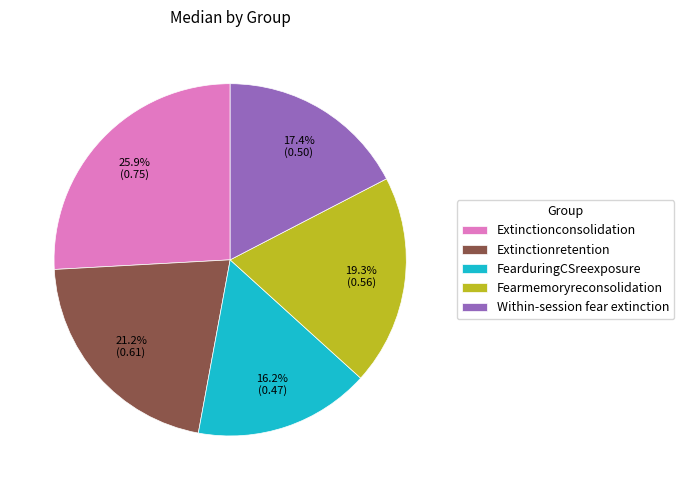

What percentage is the FearduringCSreexposure slice, to the nearest percent?

16%